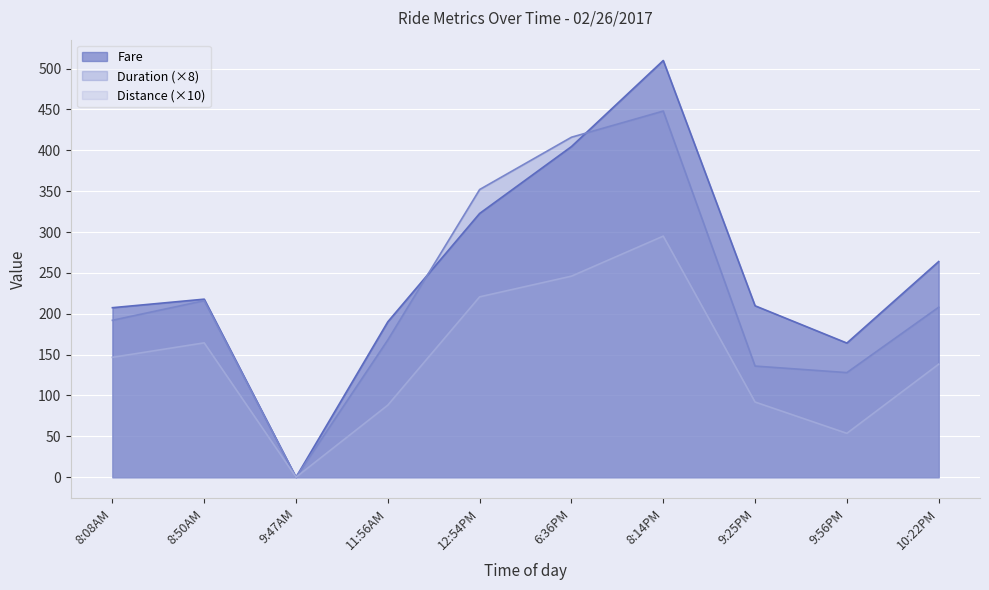

True or false: Distance and Duration cross at least once.

False